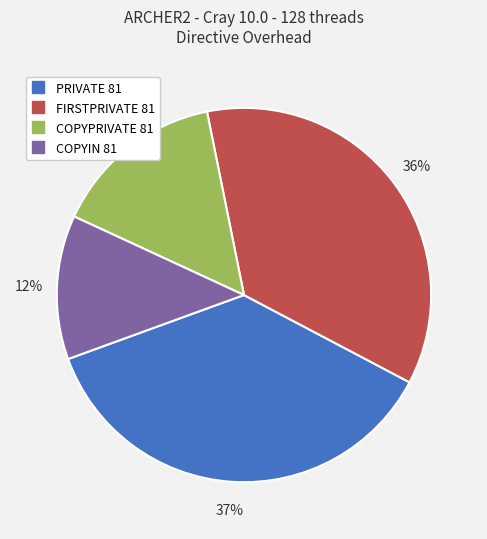

Do PRIVATE 81 and FIRSTPRIVATE 81 together represent more than half of the pie?

Yes